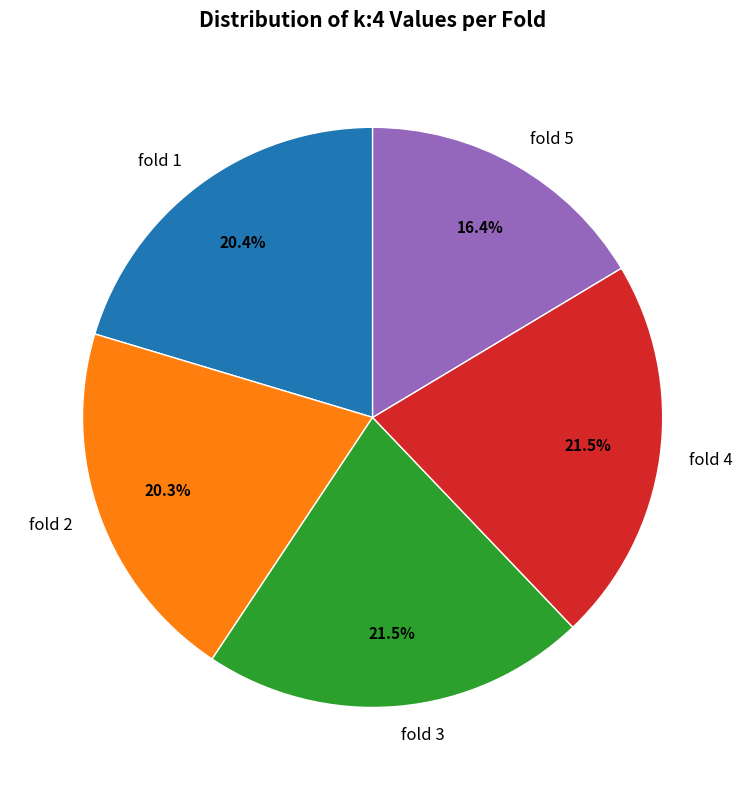

Does any single category account for the majority?

No